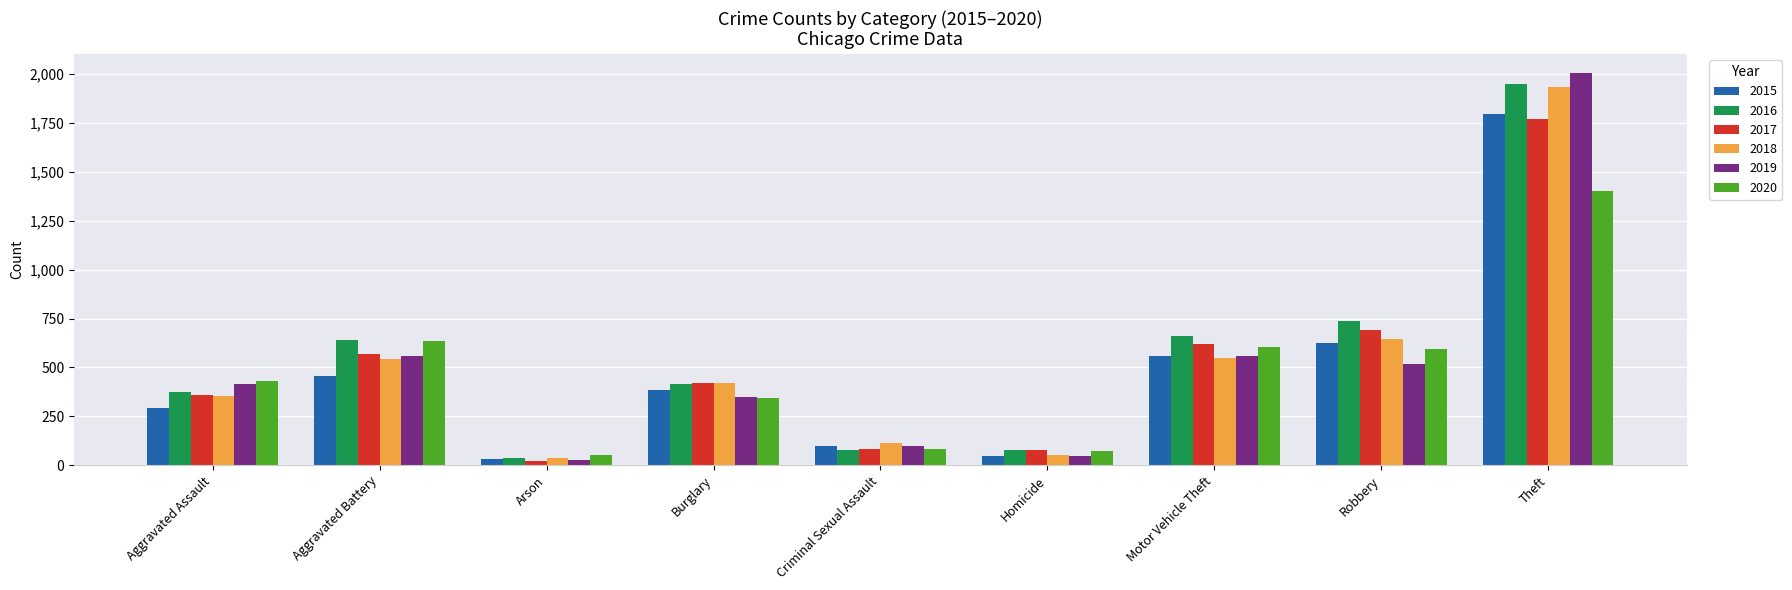

What is the label of the 6th bar from the left?

Homicide